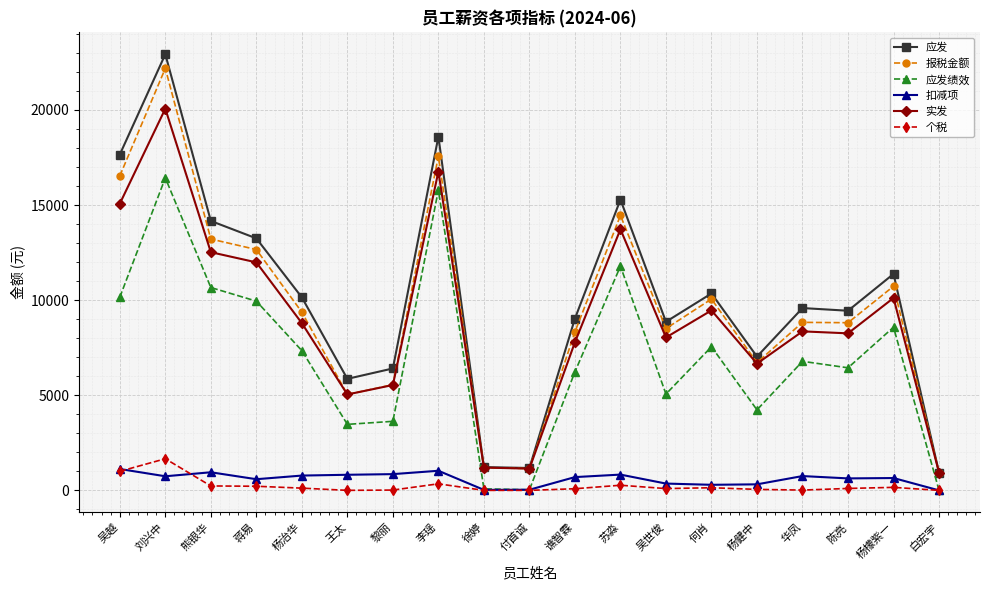

What is the sum of all 实发 values?

171455.9